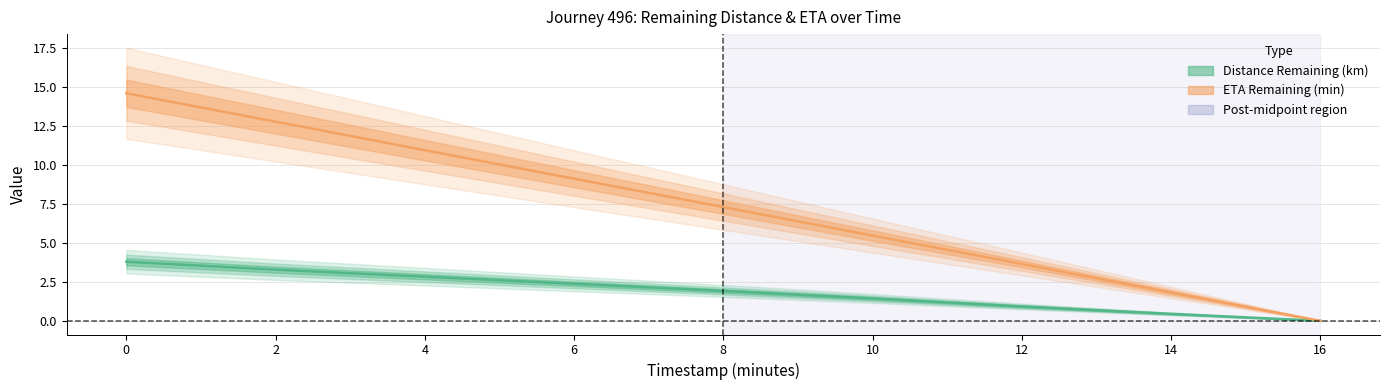

What is the approximate value of distance_remaining_km at 8.0?

1.9